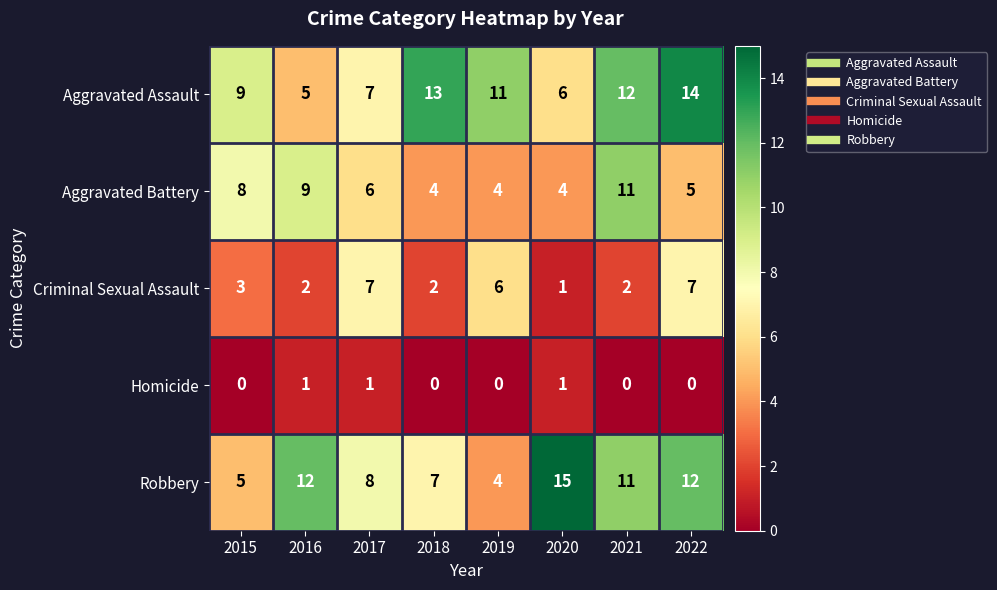

Count the number of categories in the chart.

8